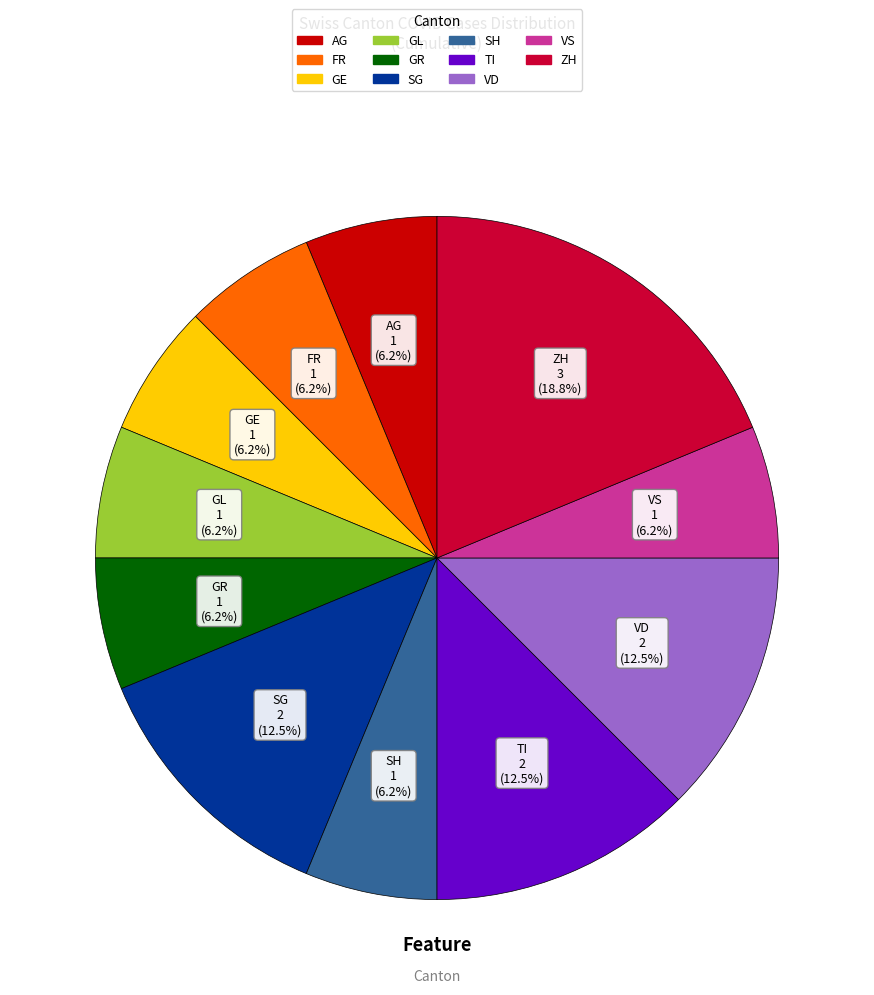

Is there a majority slice in this chart?

No